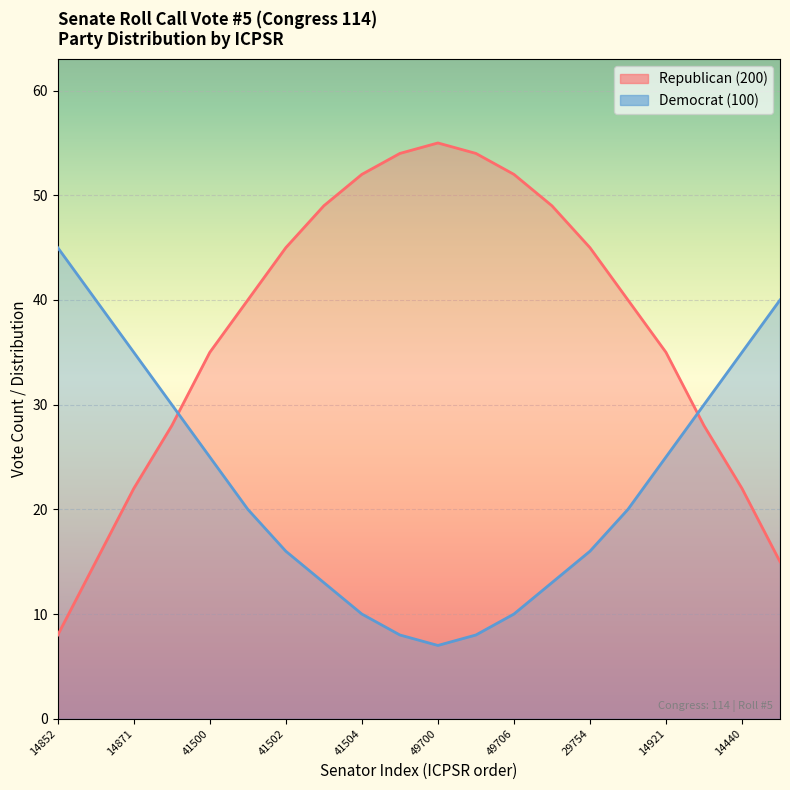

Which series has the largest range (max minus min)?

Republican (200)